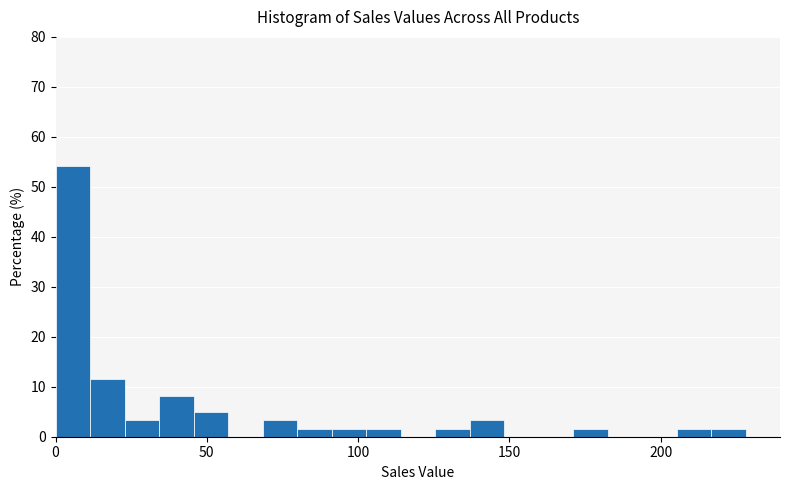

Read against the x-axis, roughly where is the centre of the tallest bar?

5